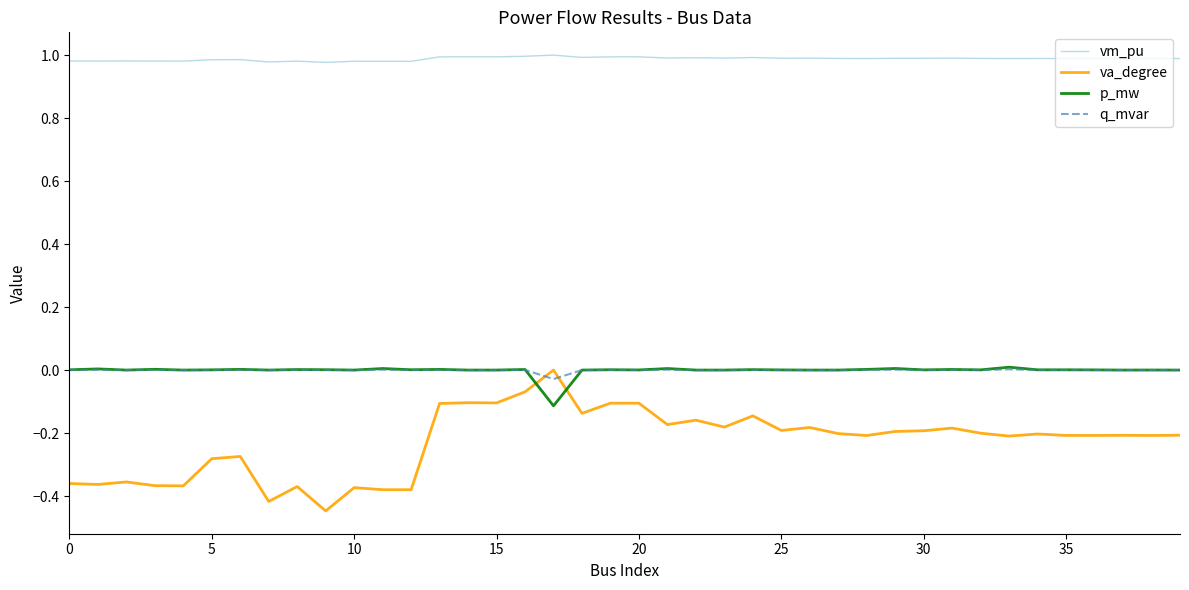

True or false: va_degree has more than 2 points higher than both neighbors.

True